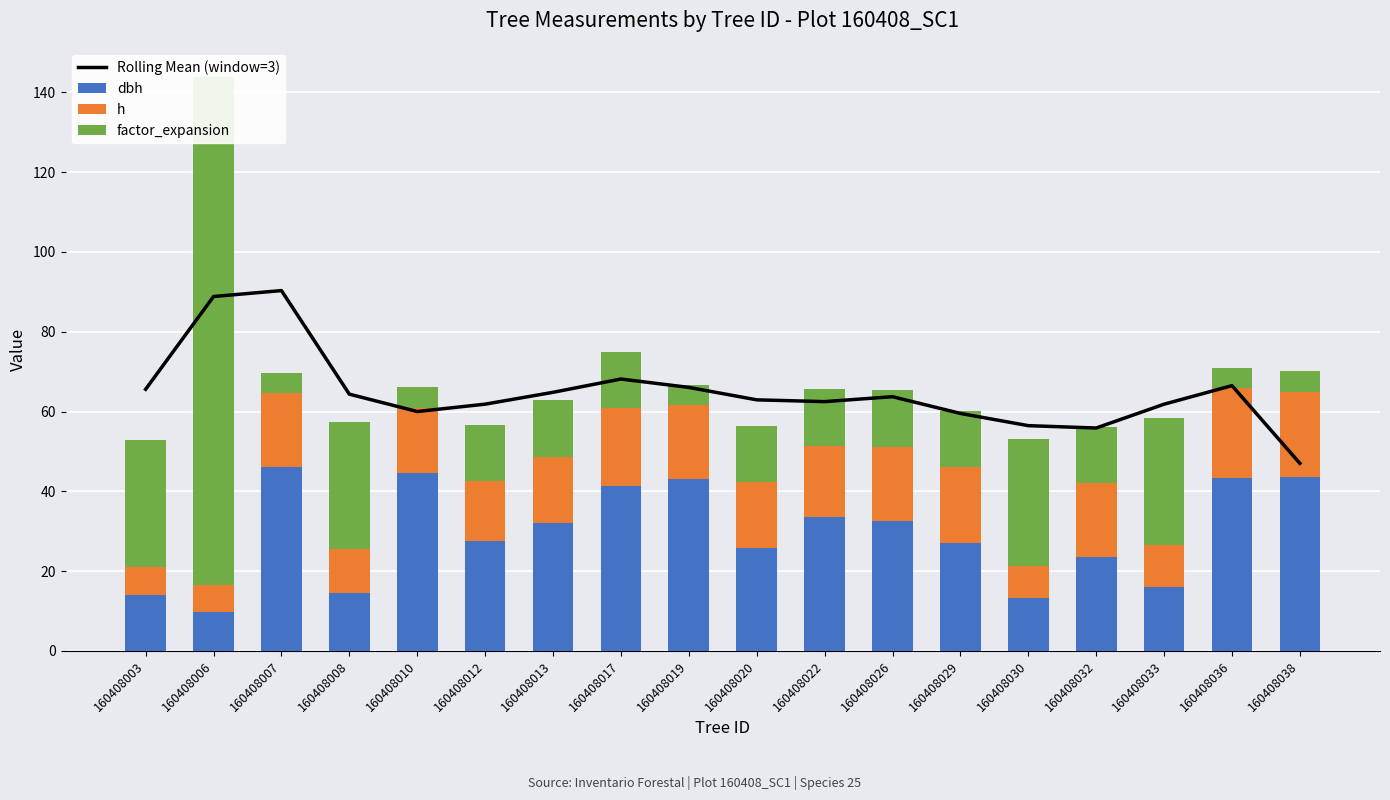

Which category has the highest value in the Rolling Mean (window=3) series?

160408007